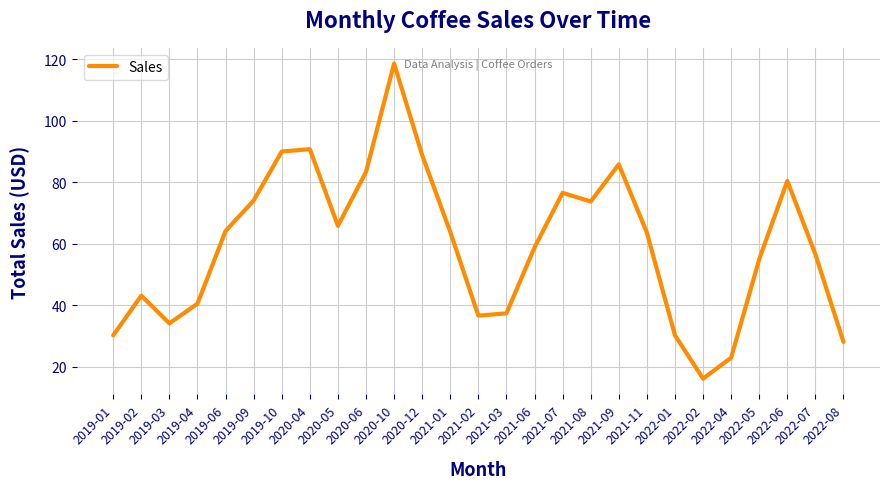

What is the smallest value displayed?

16.1